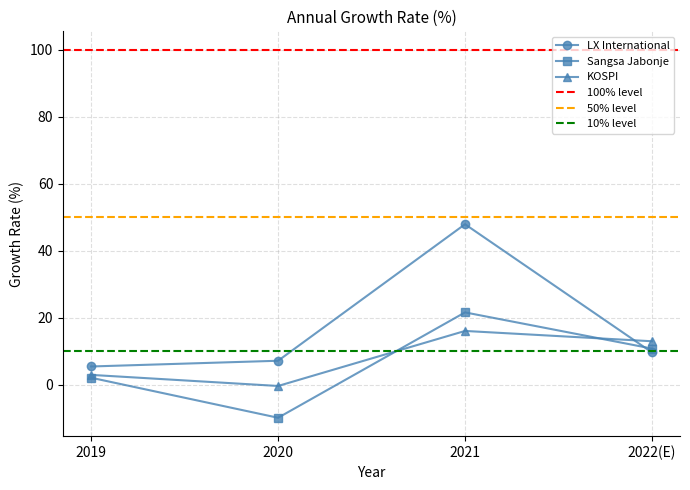

Reading right to left, list all the values displayed in this chart.

LX International: 9.6	47.9	7.1	5.4
Sangsa Jabonje: 10.8	21.6	-9.9	2.1
KOSPI: 13.0	16.0	-0.4	2.9